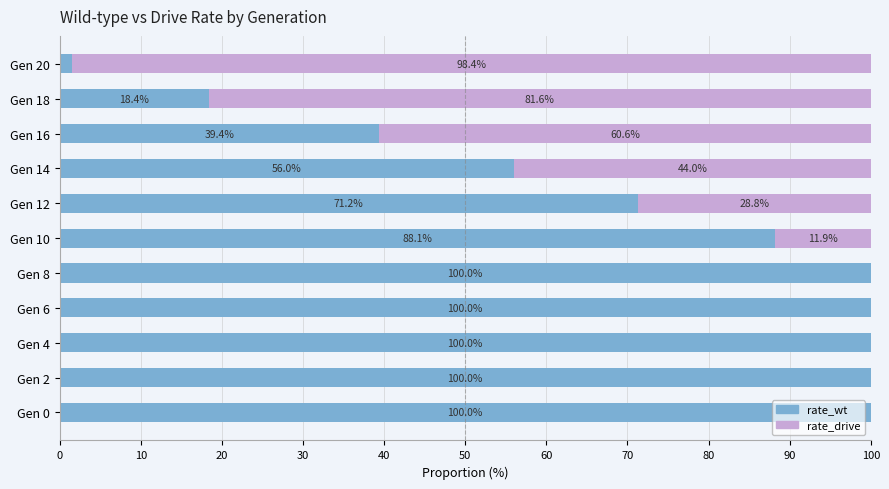

What is the highest value of the rate_wt series?

100.0